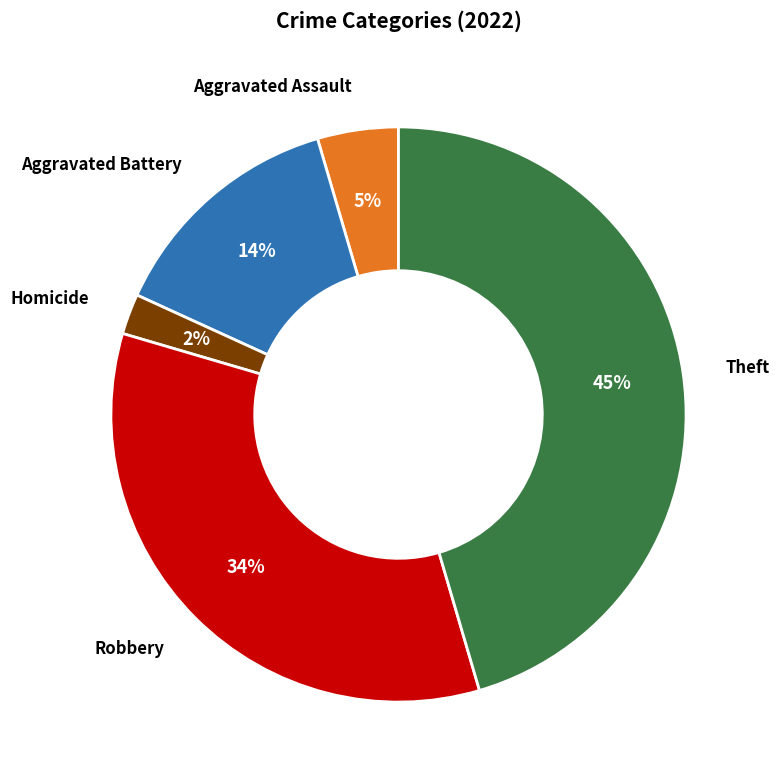

To the nearest percent, what is the difference between the largest and smallest slice percentages?

43%